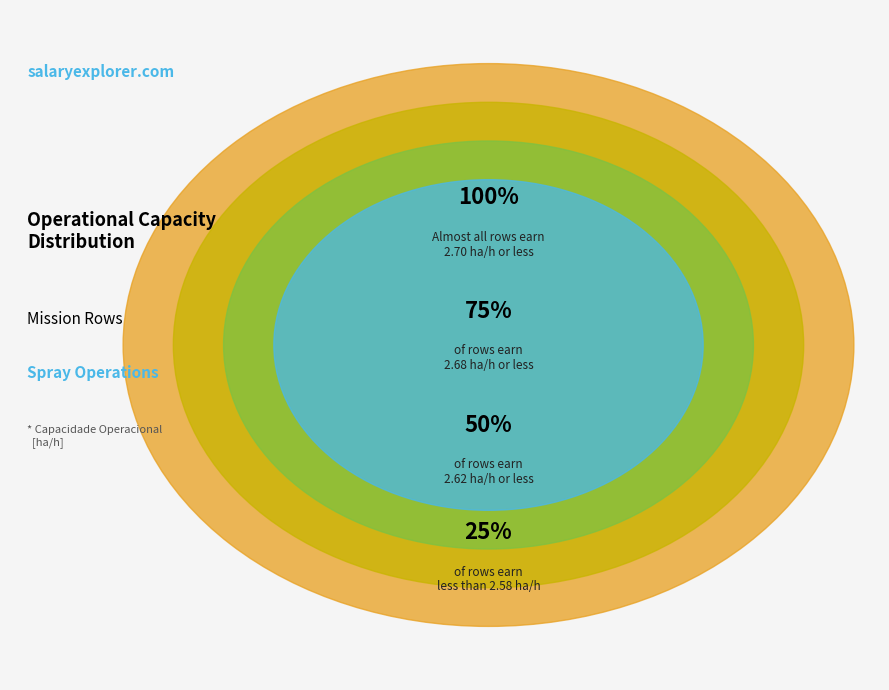

Between 8 and 1, which is larger?

8